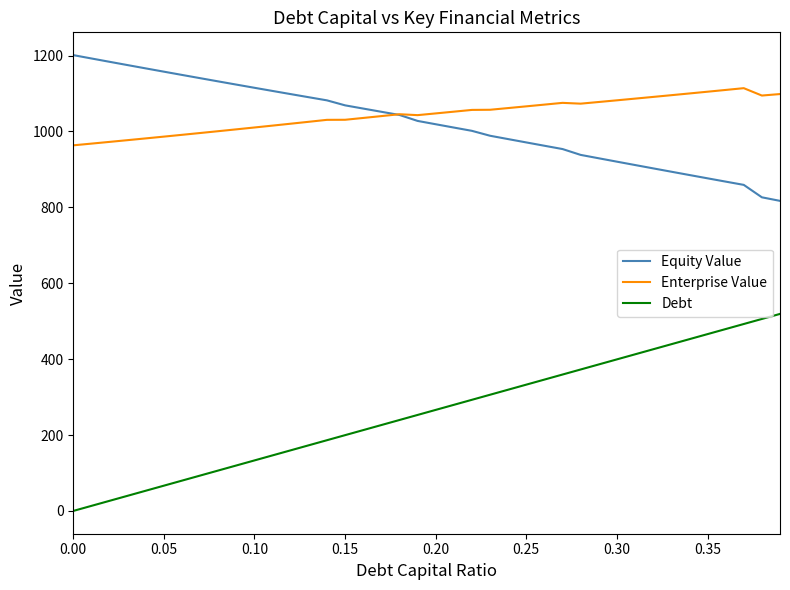

Which series has the largest range (max minus min)?

Debt